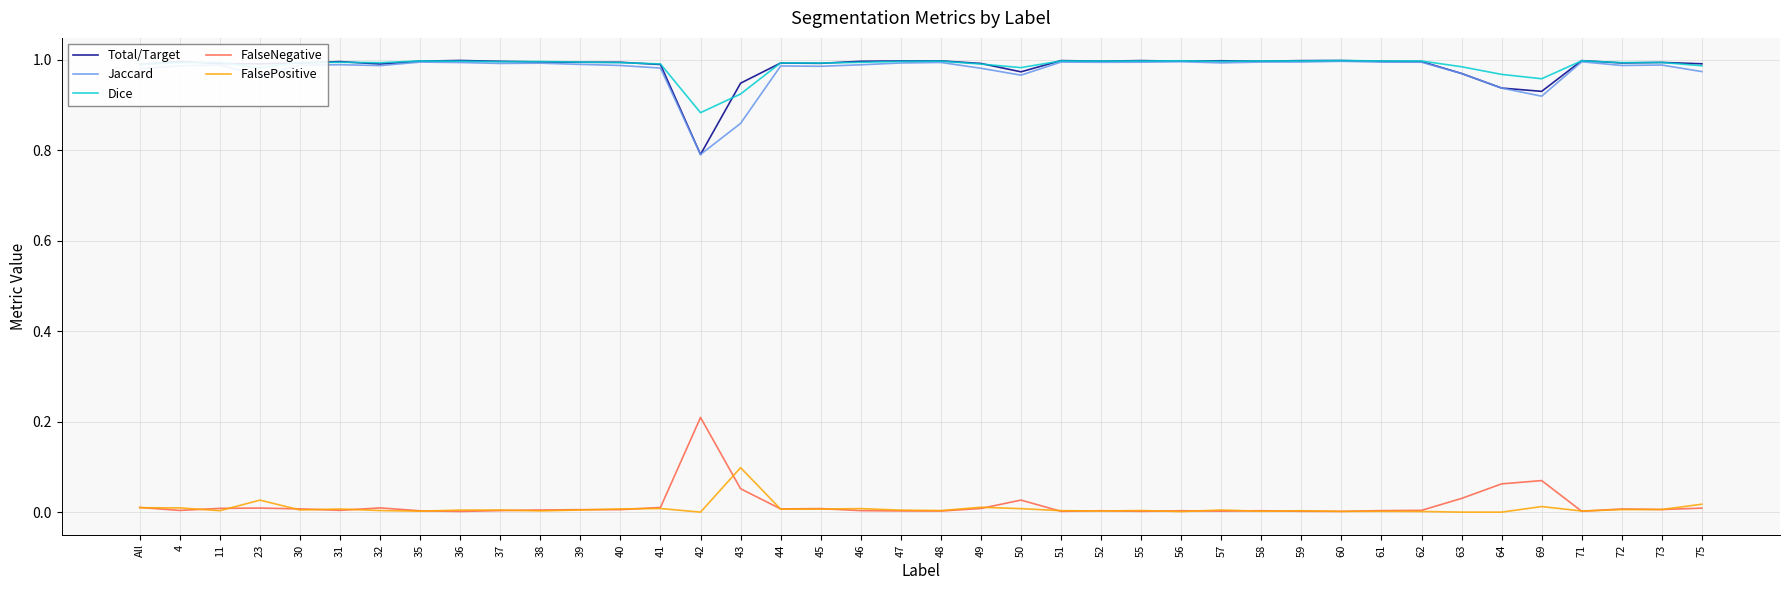

Is it true that Total/Target equals 0.3 at 32?

False